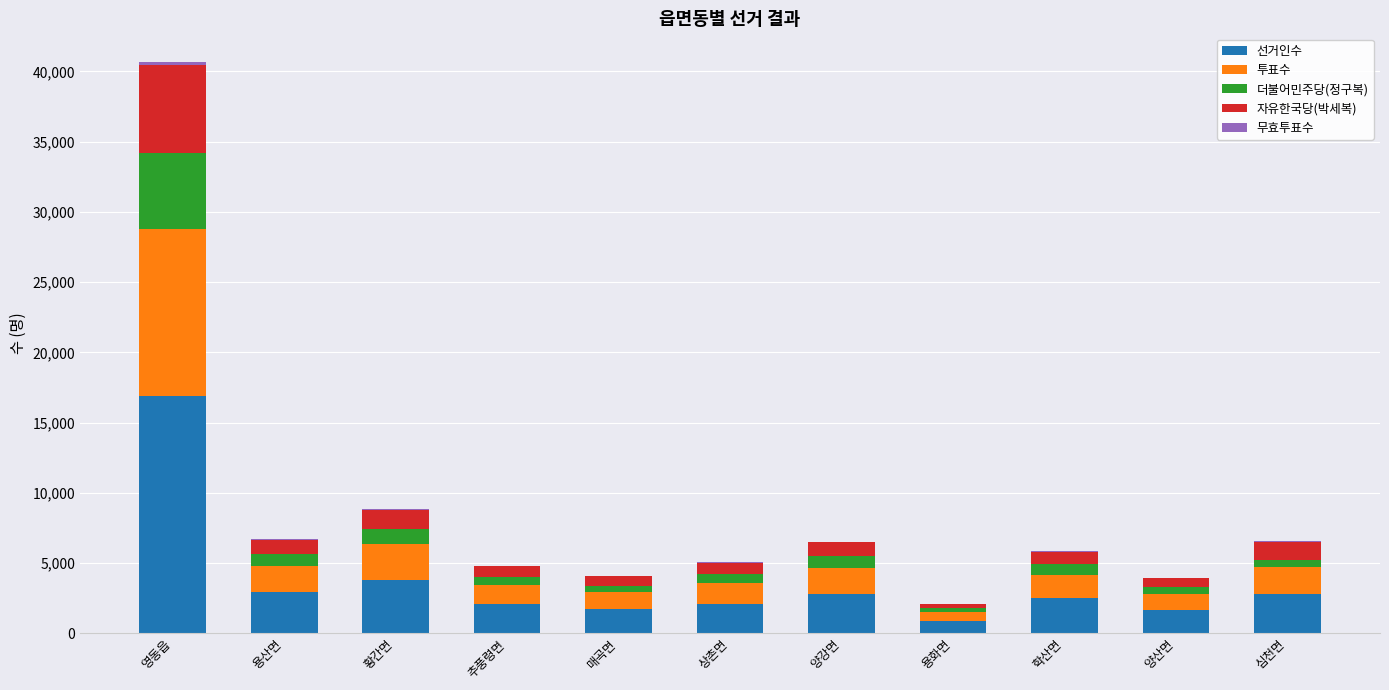

At which category is the sum across all series the highest?

영동읍